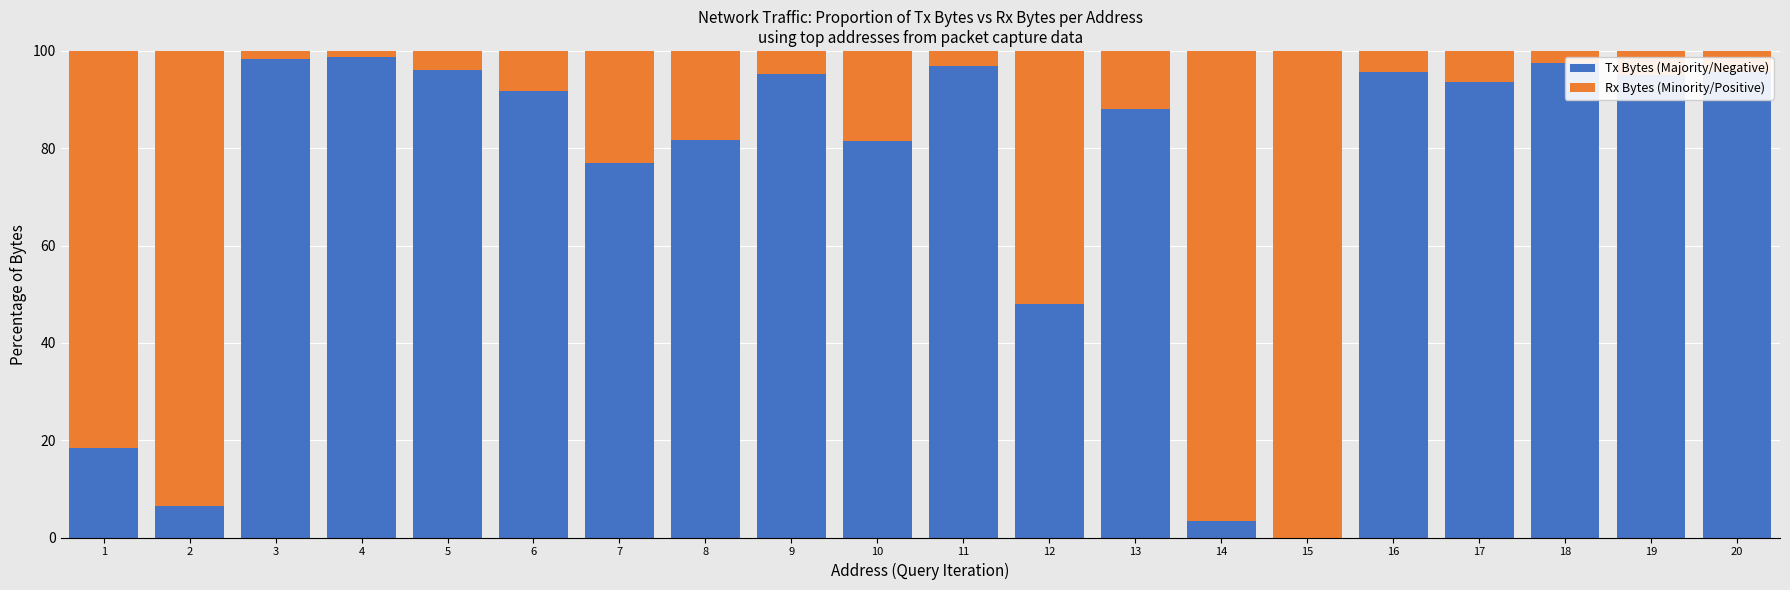

What are all the series names shown in the legend?

Tx Bytes (Majority/Negative), Rx Bytes (Minority/Positive)